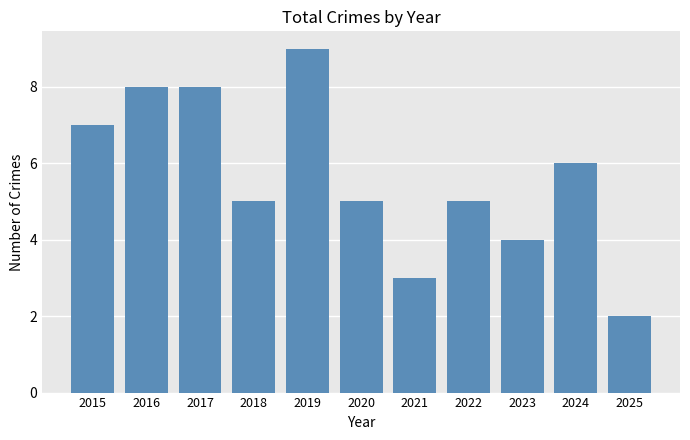

Approximately how many times larger is the value at 2019 compared to 2020?

1.8